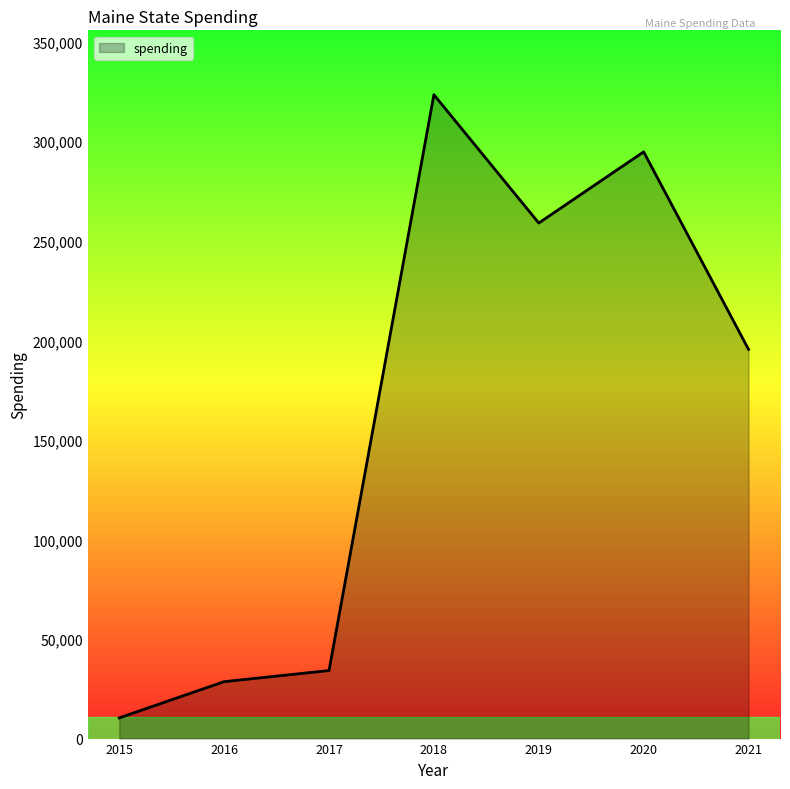

What is the change in value from 2018 to 2021?

-127910